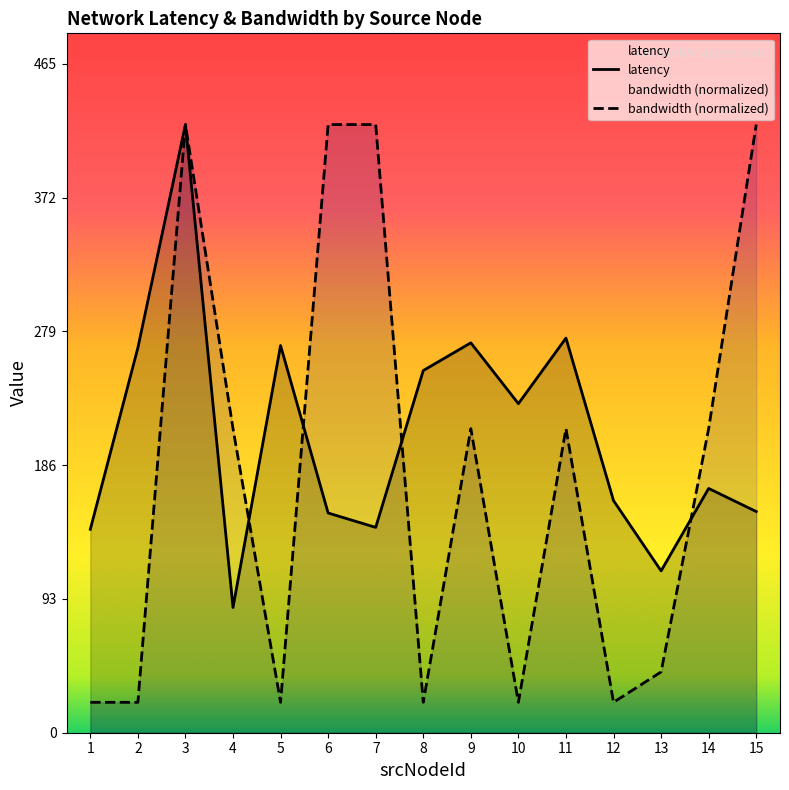

What is the value of the bandwidth (normalized) point at the 14th from the left?

211.3